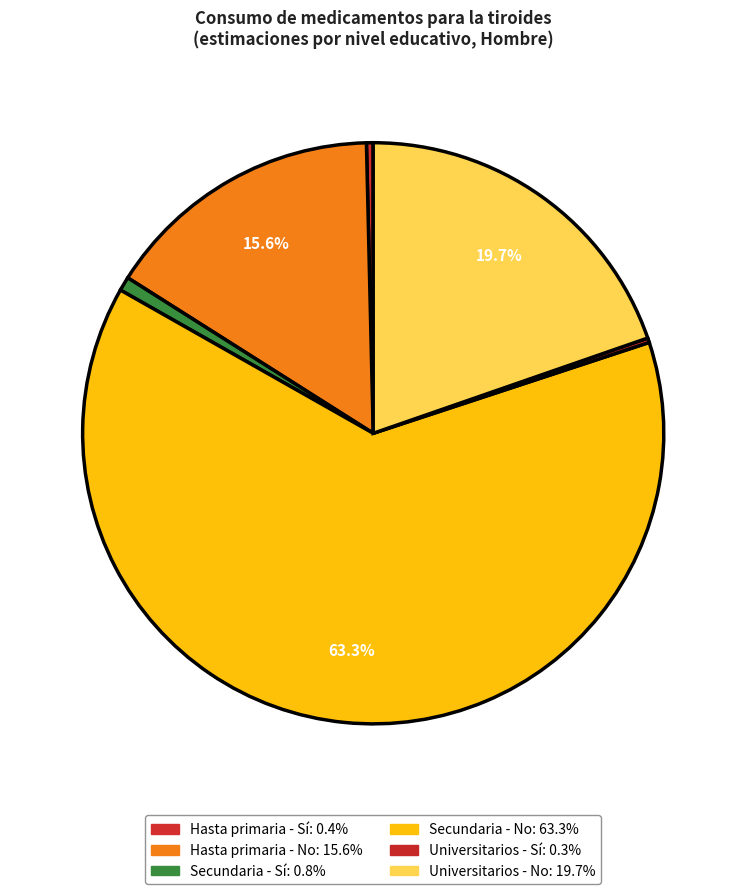

What is the largest slice in the pie chart?

Secundaria - No